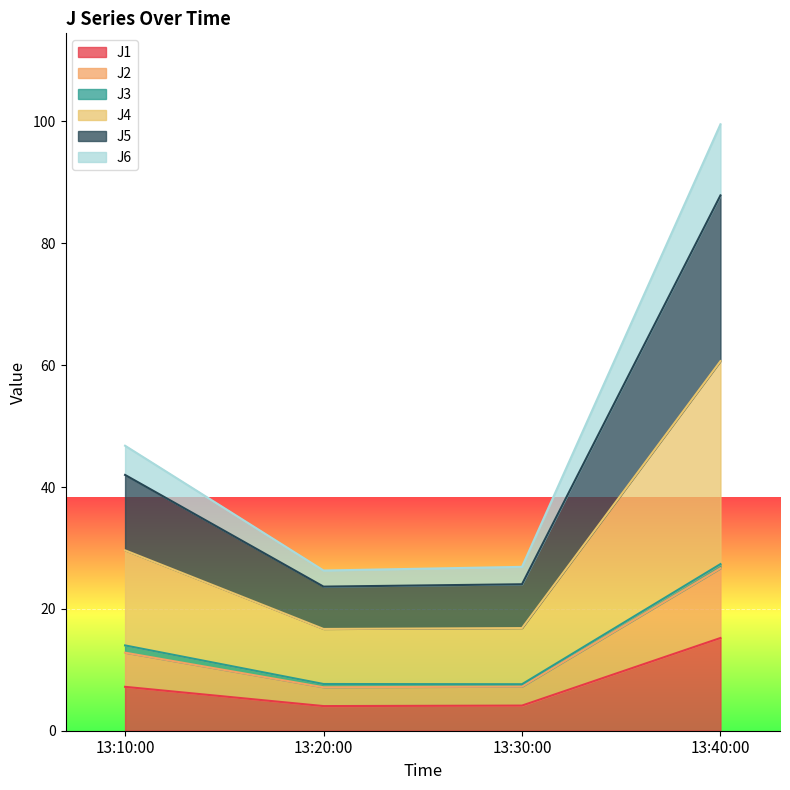

Count the number of categories in the chart.

4